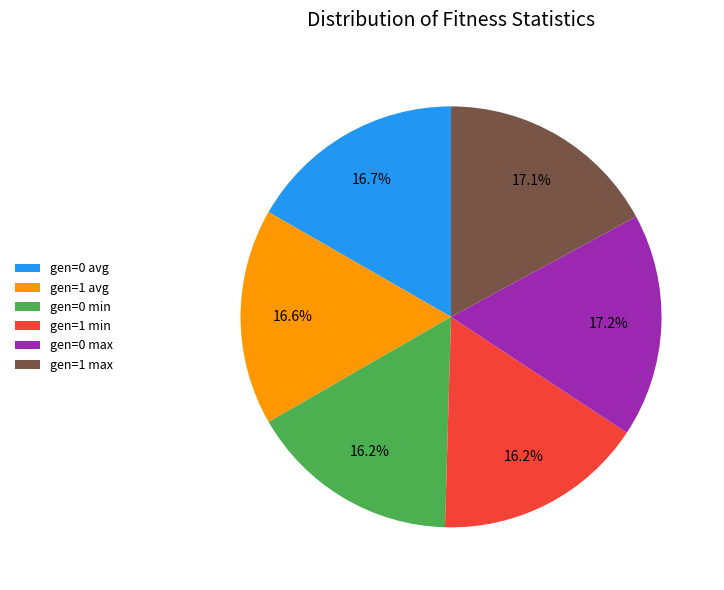

Approximately how many times larger is the value at gen=0 min compared to gen=1 avg?

1.0